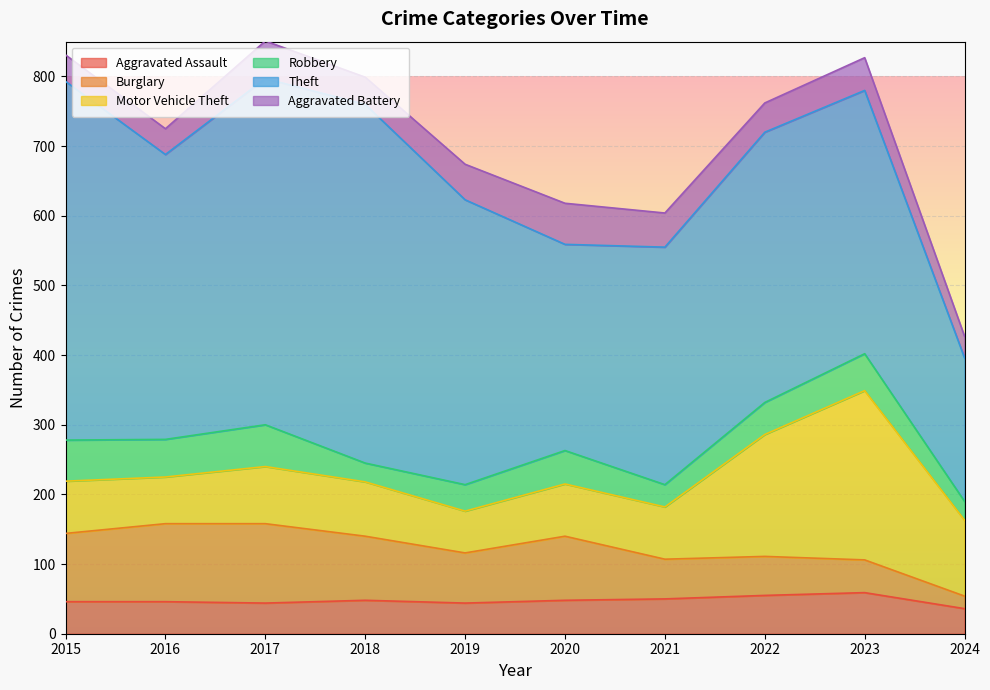

What is the value of the Aggravated Battery point at the 10th from the left?

31